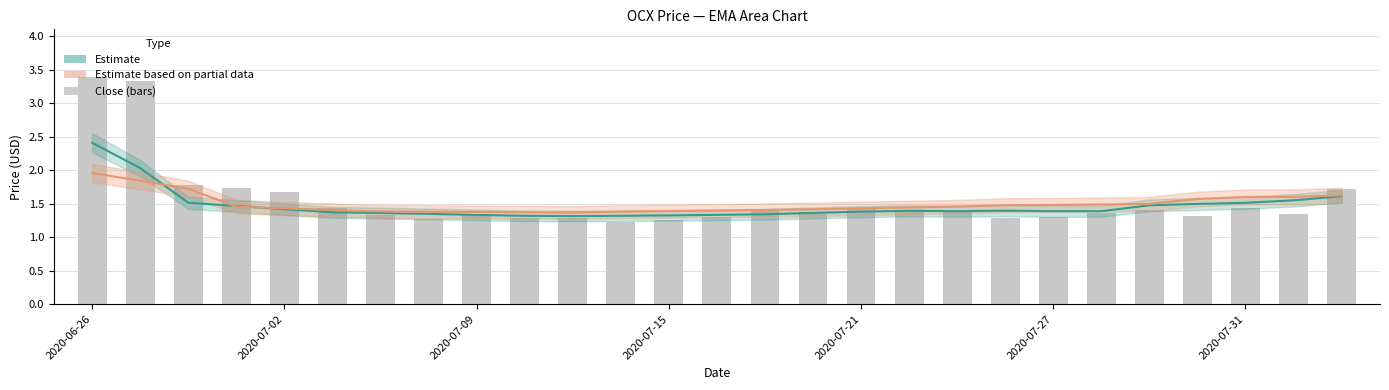

At which category is the sum across all series the highest?

2020-06-26